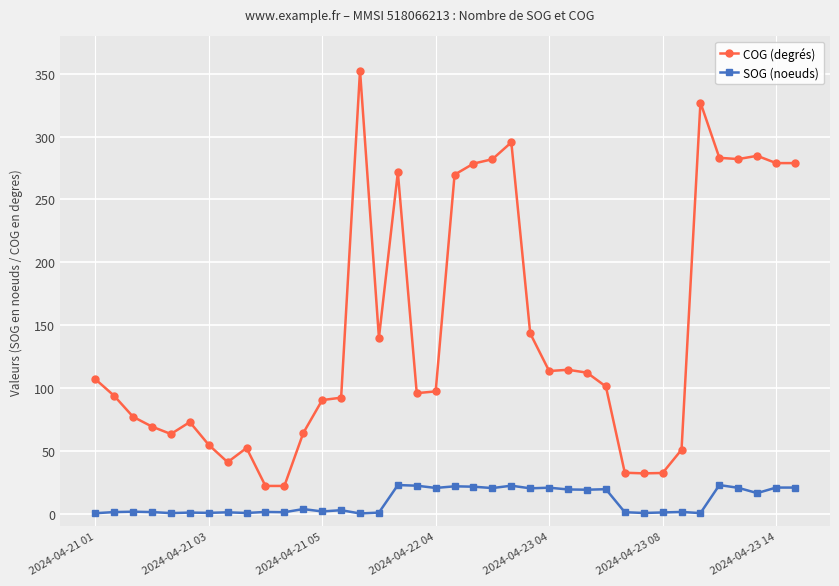

Does the chart have visible grid lines?

Yes